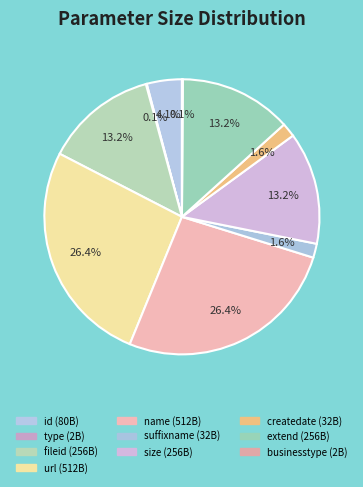

To the nearest percent, what portion does name represent?

26%